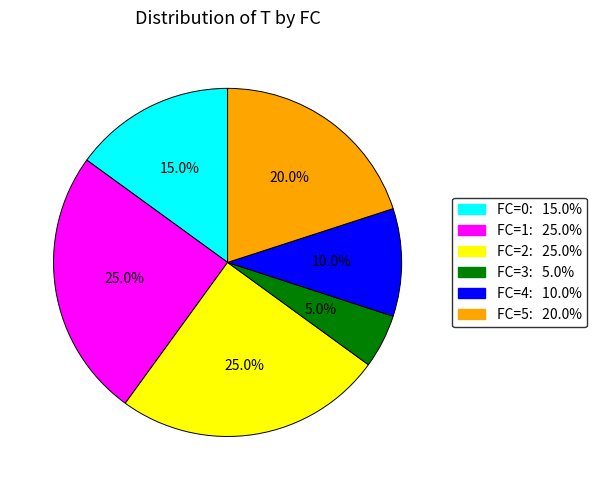

What portion of the pie excludes FC=5: 20.0%?

80.0%